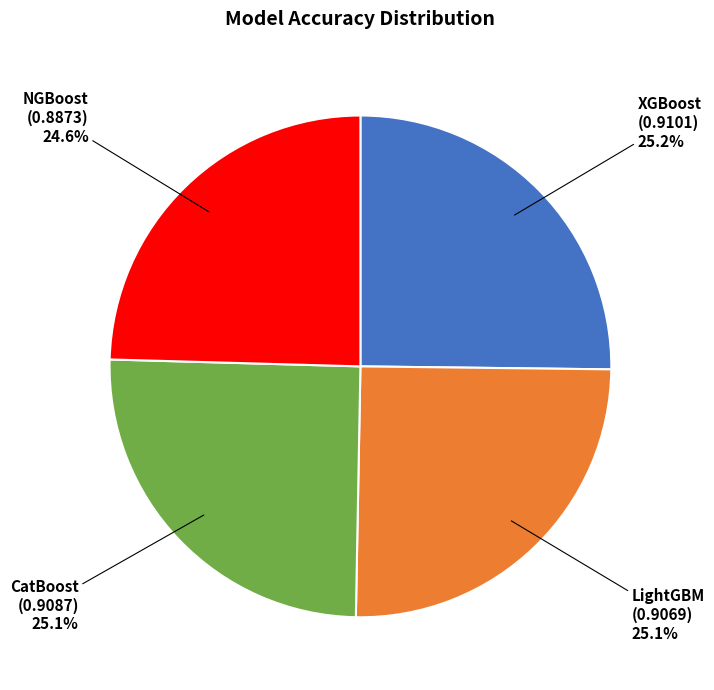

Is it true that LightGBM is 25% of the pie?

True